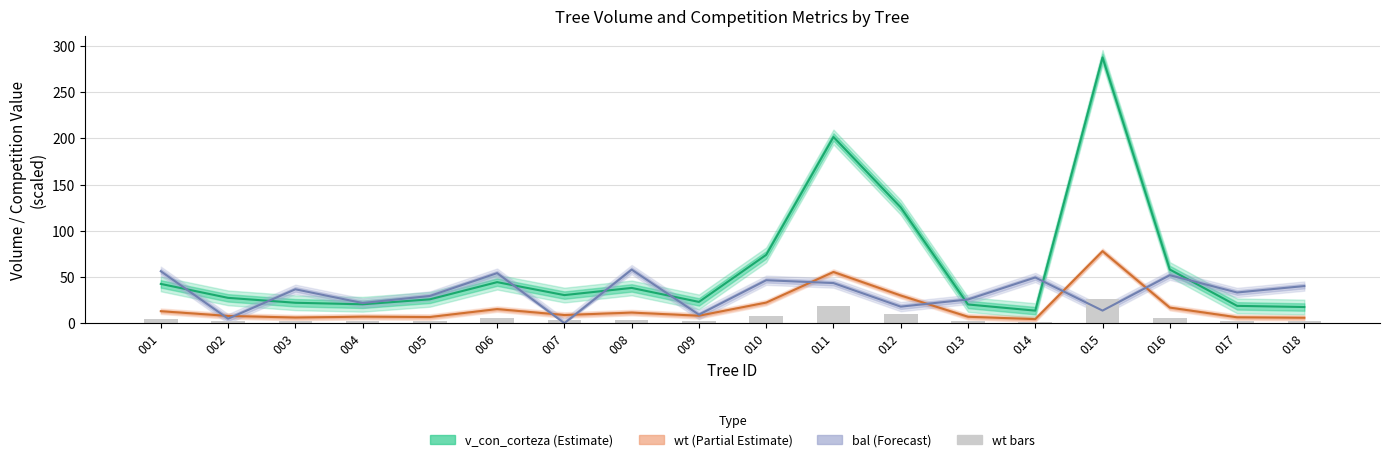

The value at 001 is 0.9. True or false?

False